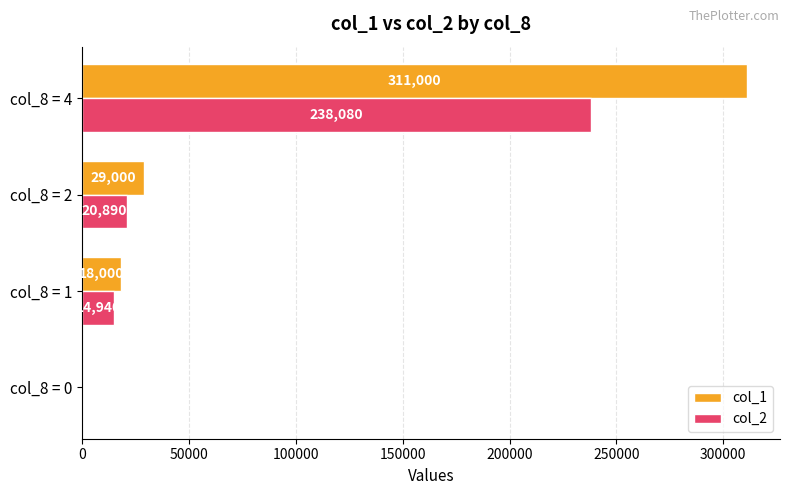

Which series has the largest total across all categories?

col_1